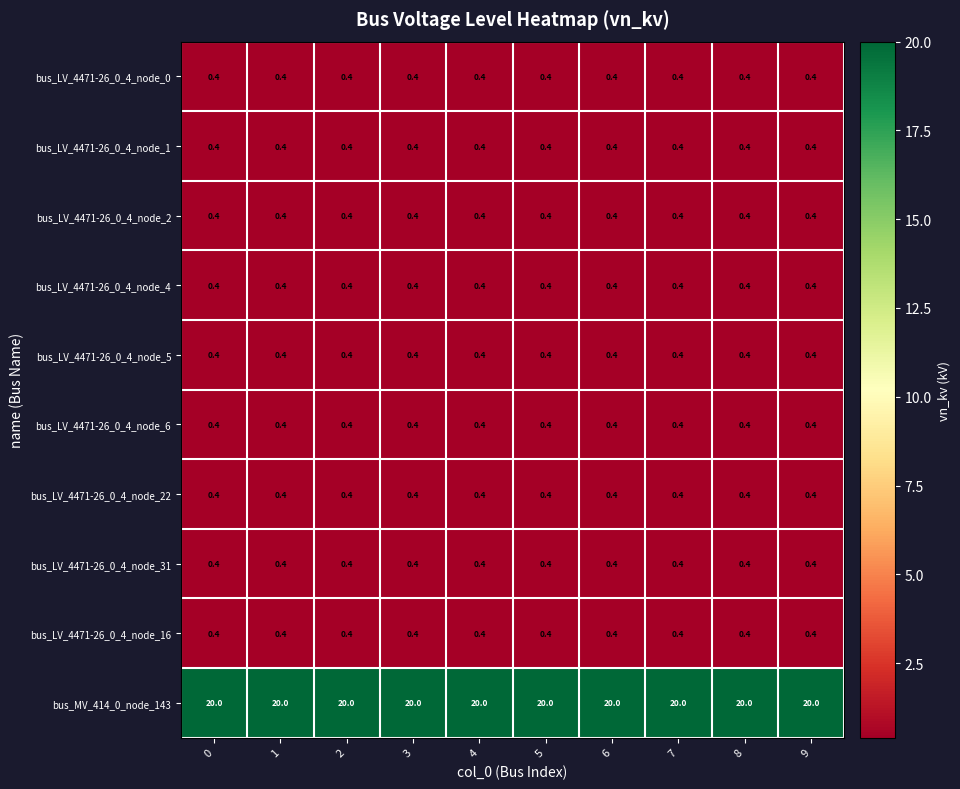

What is the smallest value displayed?

0.4